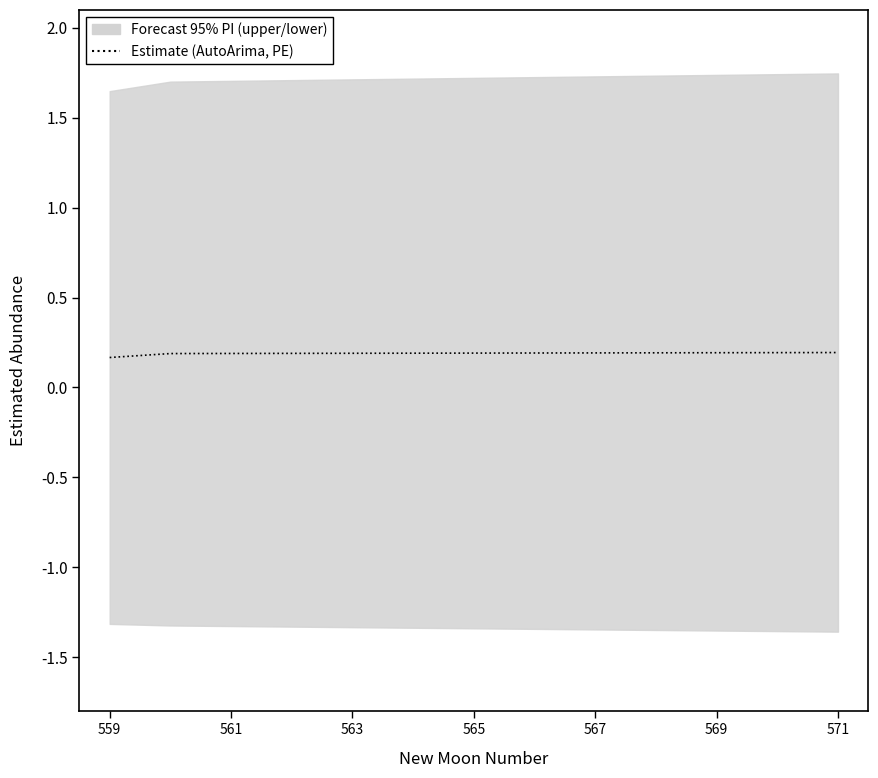

At which label is the value closest to 0?

559